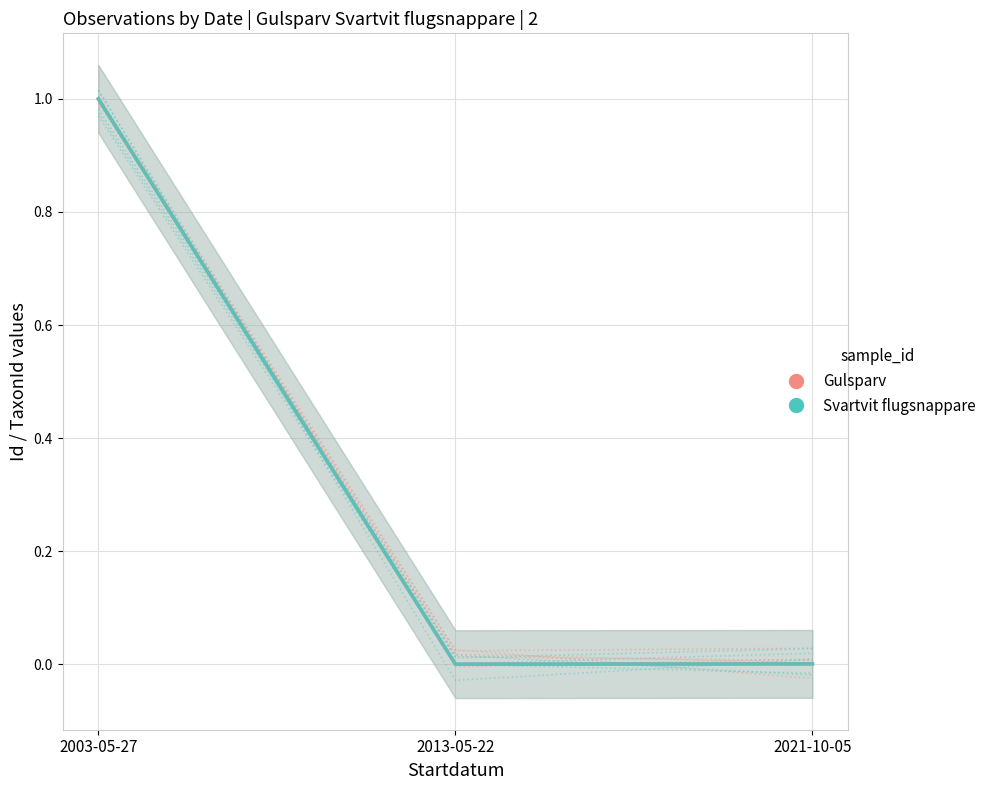

At which category is the sum across all series the highest?

2003-05-27